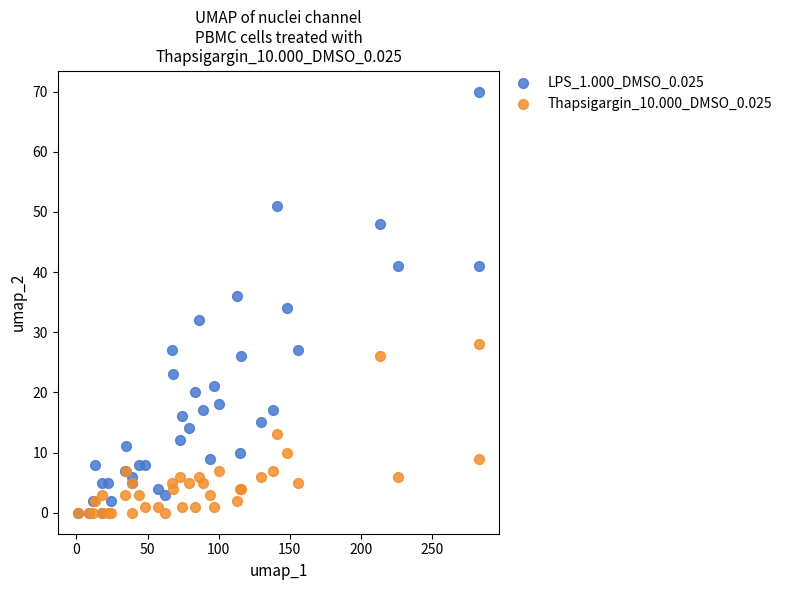

Which series contains the highest Y value?

LPS_1.000_DMSO_0.025